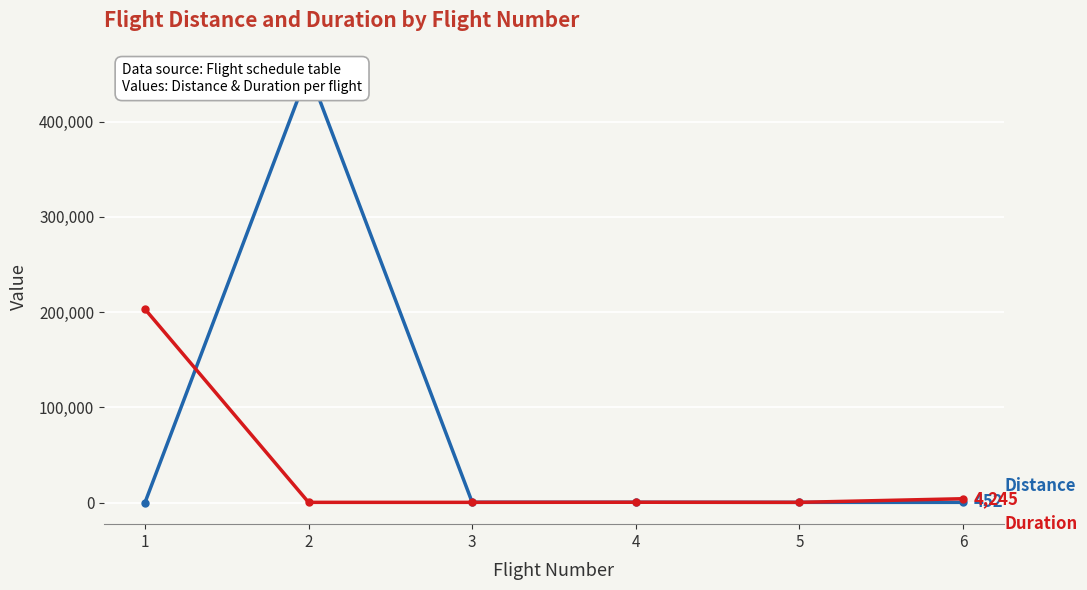

Which series ends up on top after the final intersection of Distance and Duration?

Distance